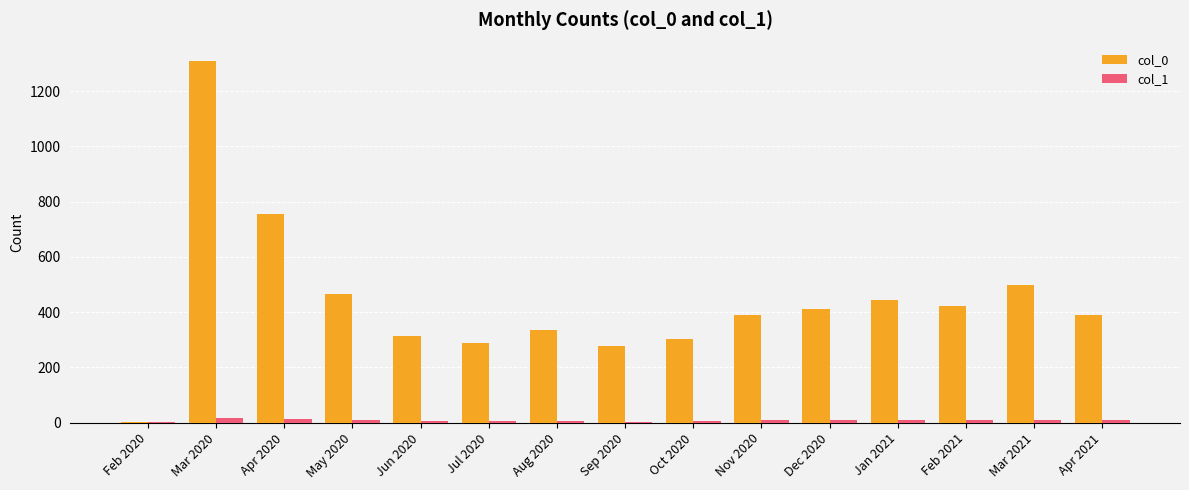

The col_0 series shows 756 at Apr 2020. True or false?

True